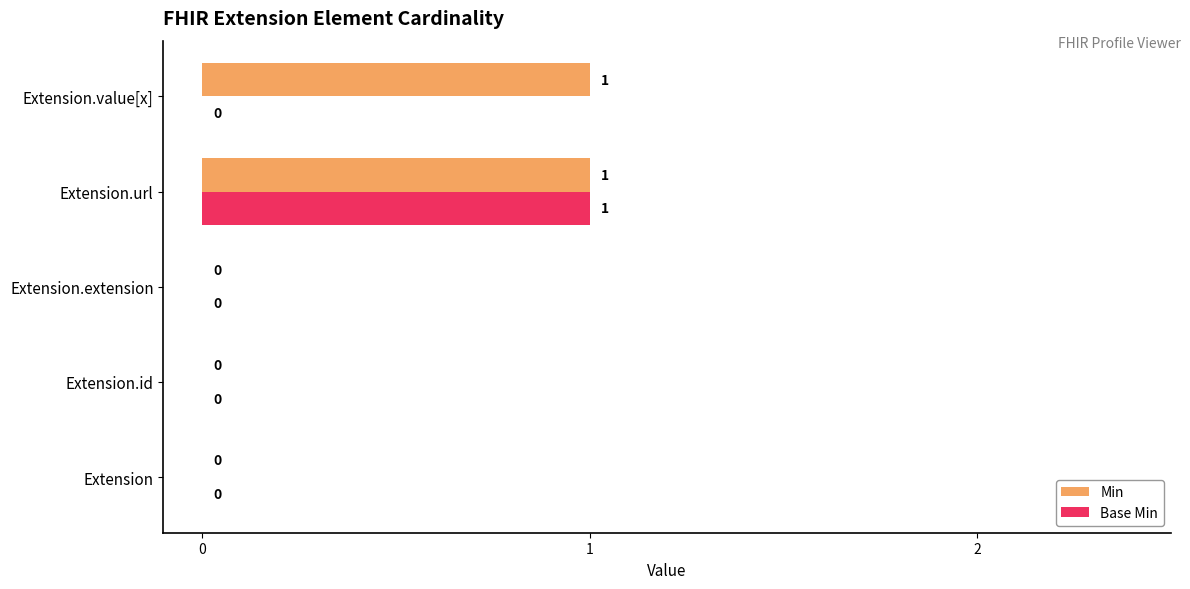

The Base Min series shows 1 at Extension.url. True or false?

True